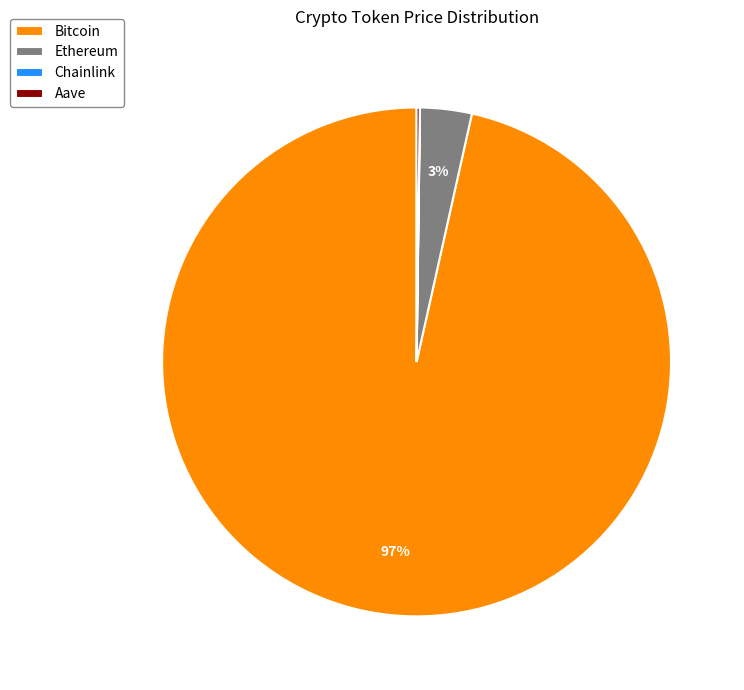

Which category accounts for the majority?

Bitcoin